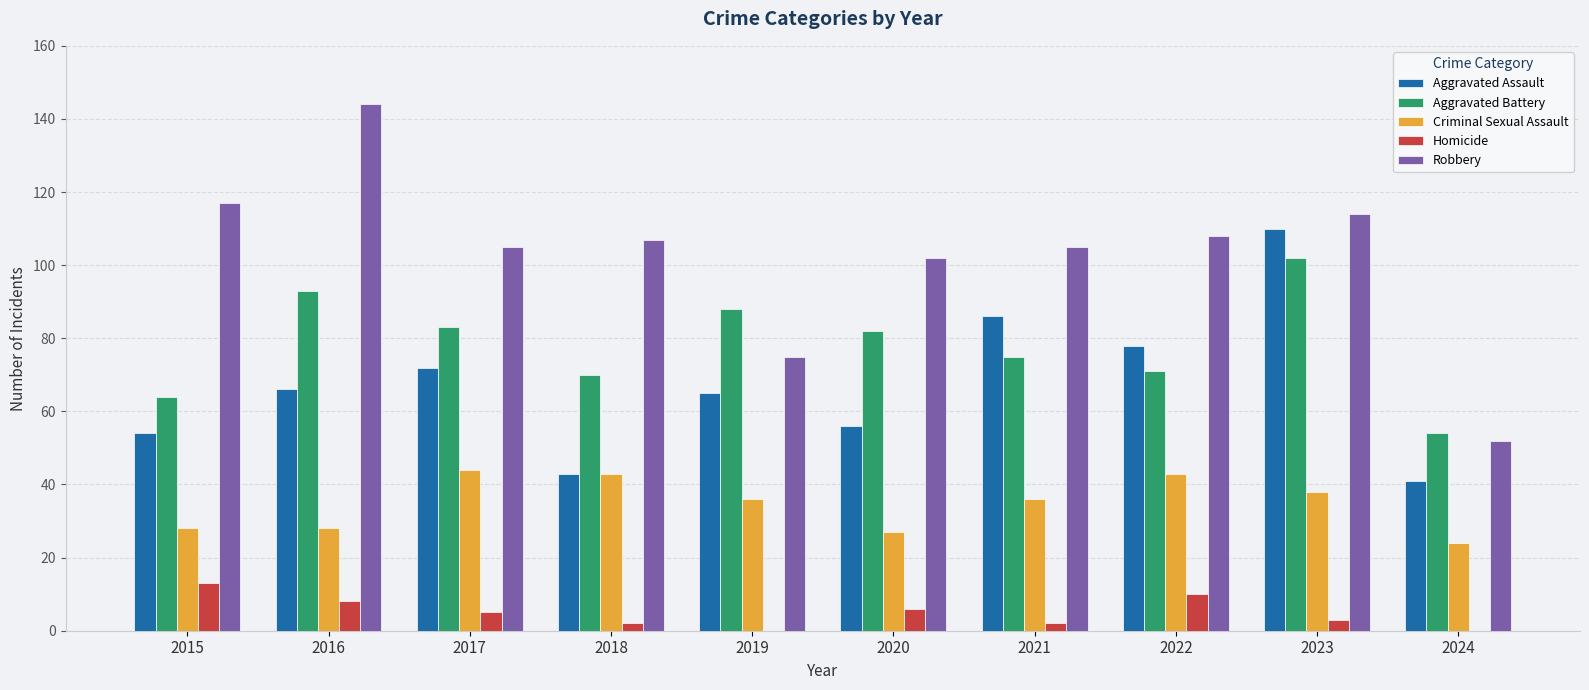

True or false: Homicide has a value of 0 at 2024.

True